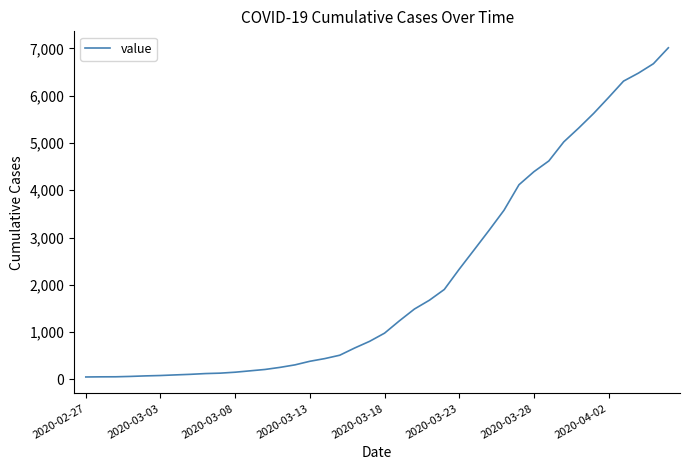

What is the difference between the maximum and minimum values?

6963